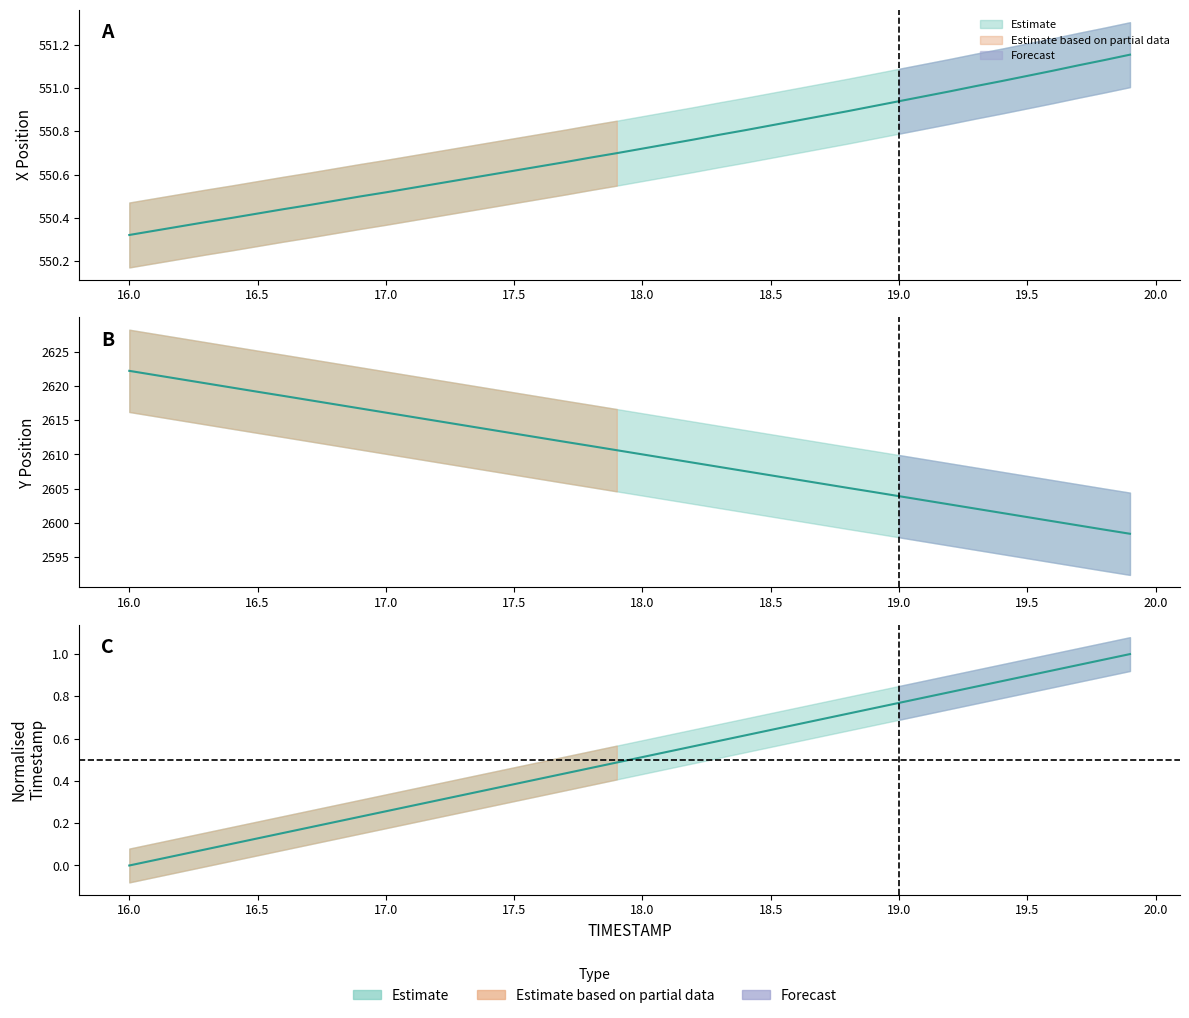

What is the difference between the maximum and minimum values in the Y series?

23.8